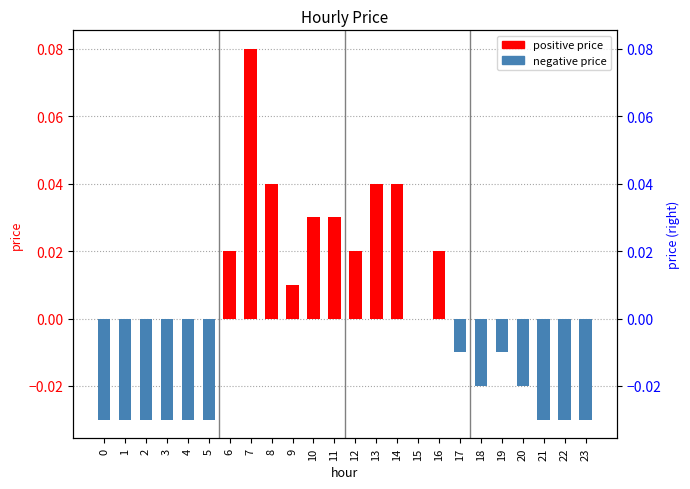

Does the chart contain stacked bars?

No